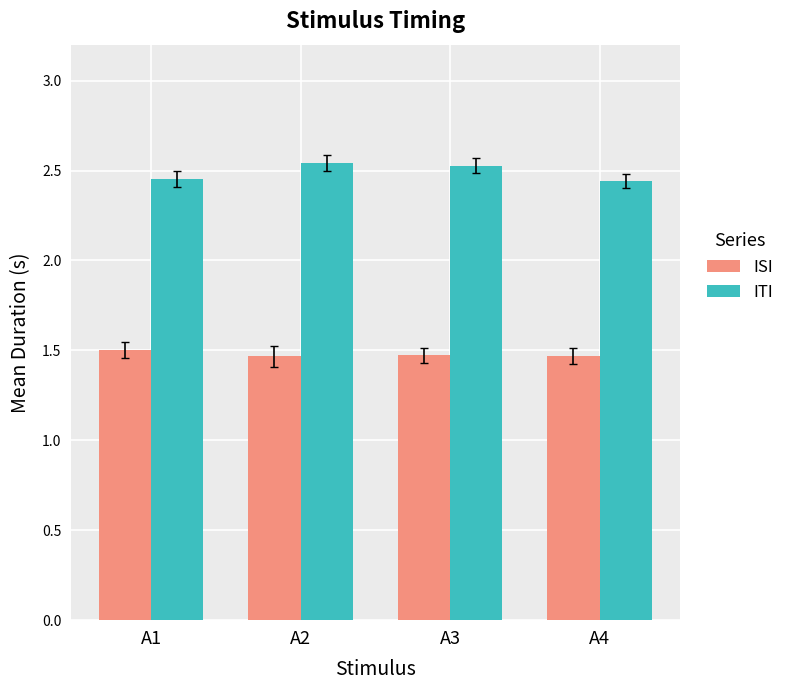

What is the spread (max minus min) of values at A1?

1.0